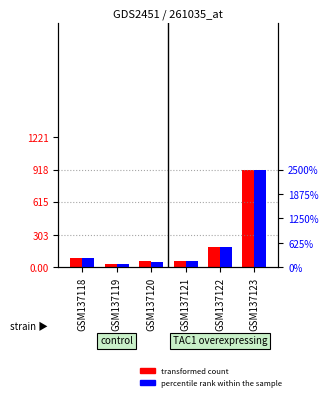

Are the bars grouped side by side (vs. stacked)?

Yes